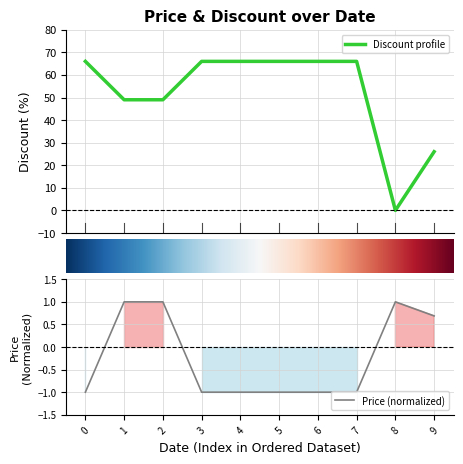

The value of Price (normalized) at 6 is -1.0. True or false?

True